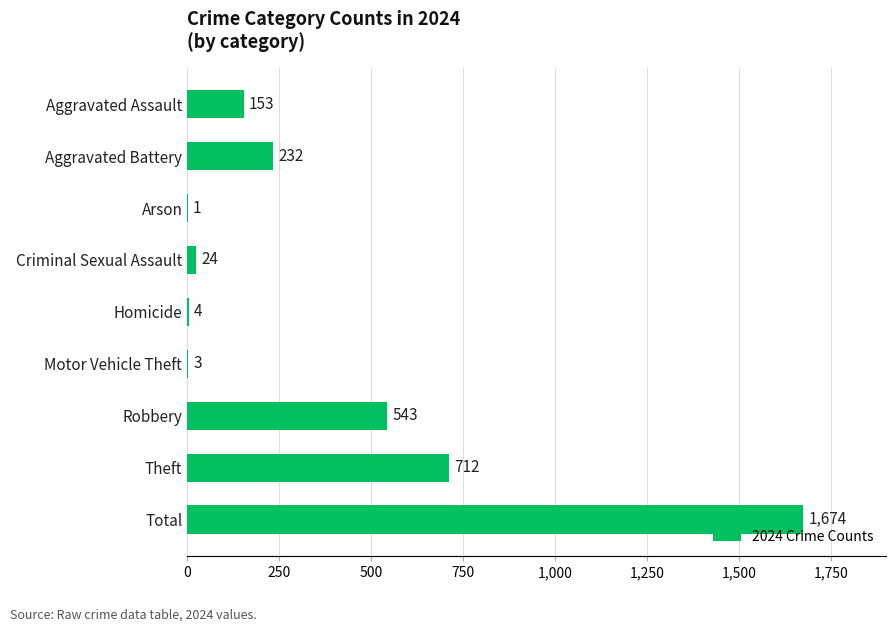

What is the average value?

372